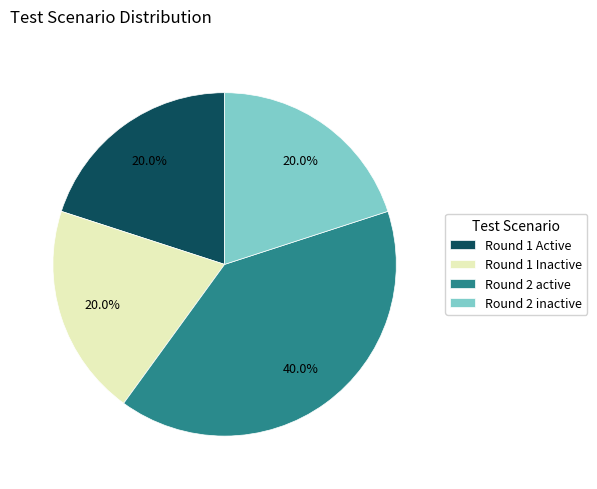

Is there any slice that represents more than half of the pie?

No